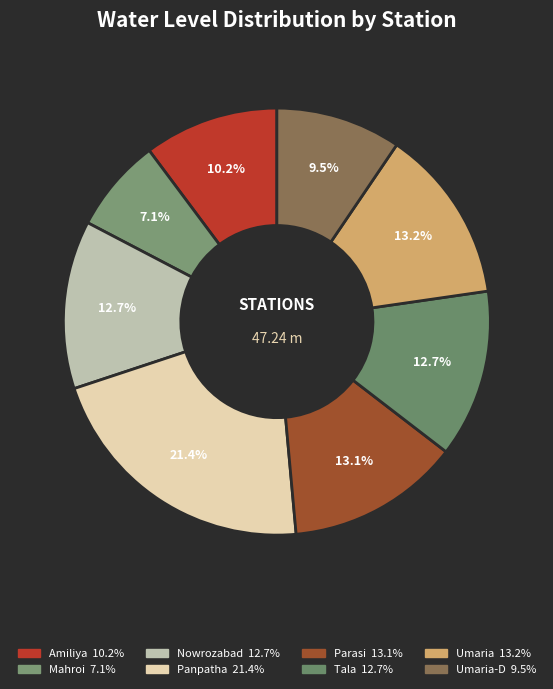

Count the number of slices in the pie.

8